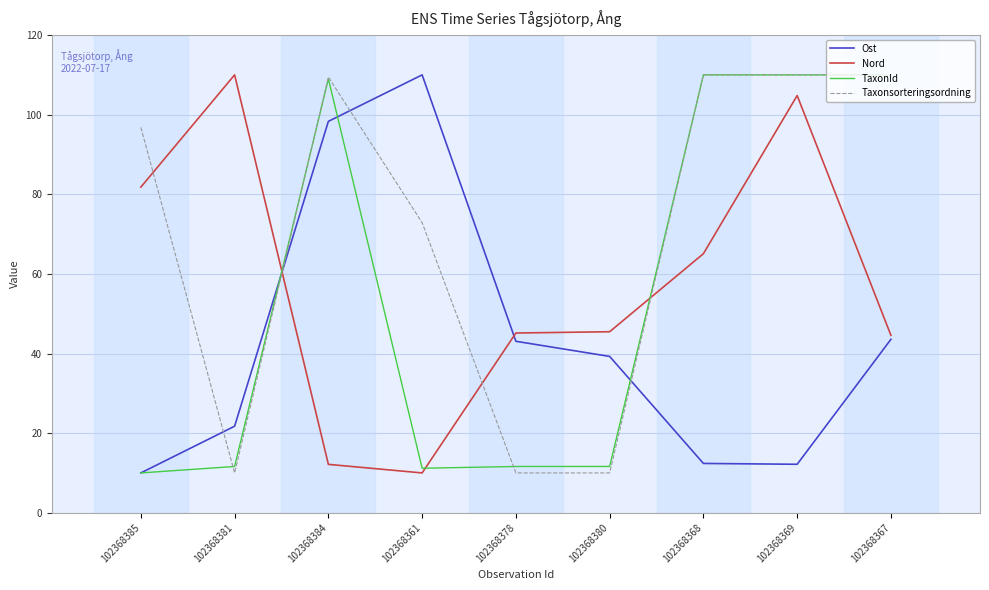

What are all the series names shown in the legend?

Ost, Nord, TaxonId, Taxonsorteringsordning